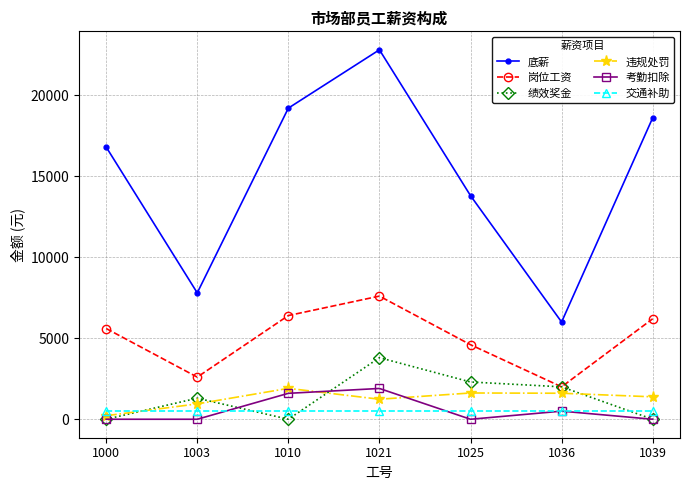

At which category does the chart reach its peak across all series?

1021